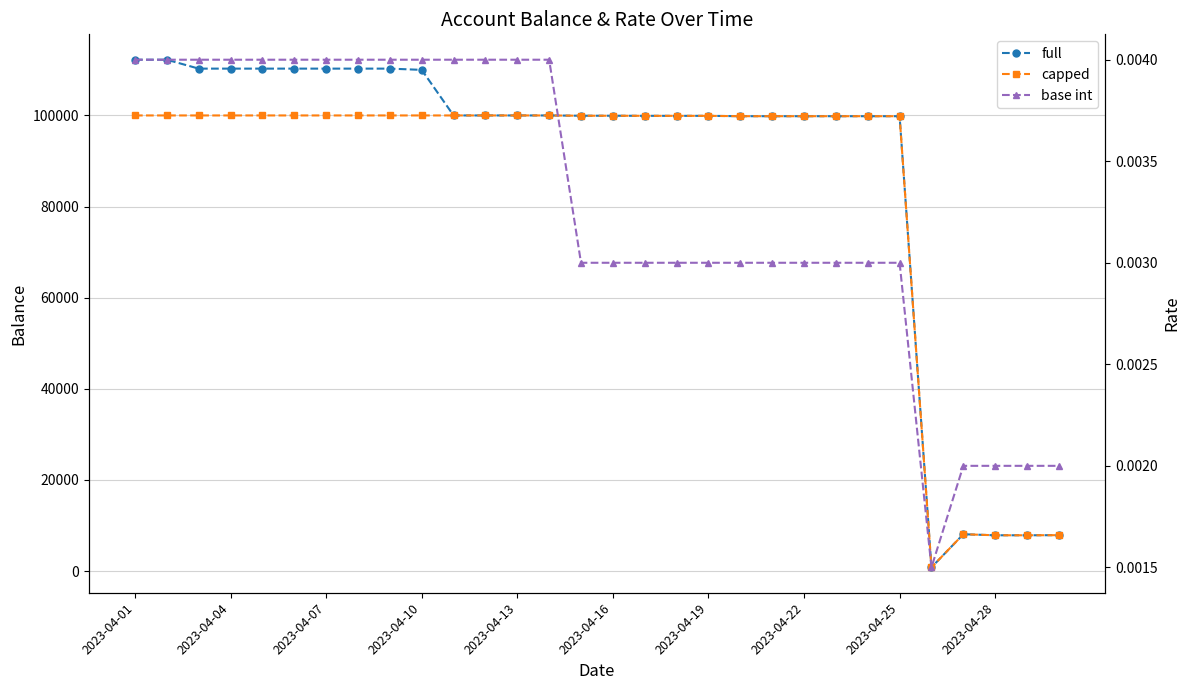

What are all the series names shown in the legend?

full, capped, base int